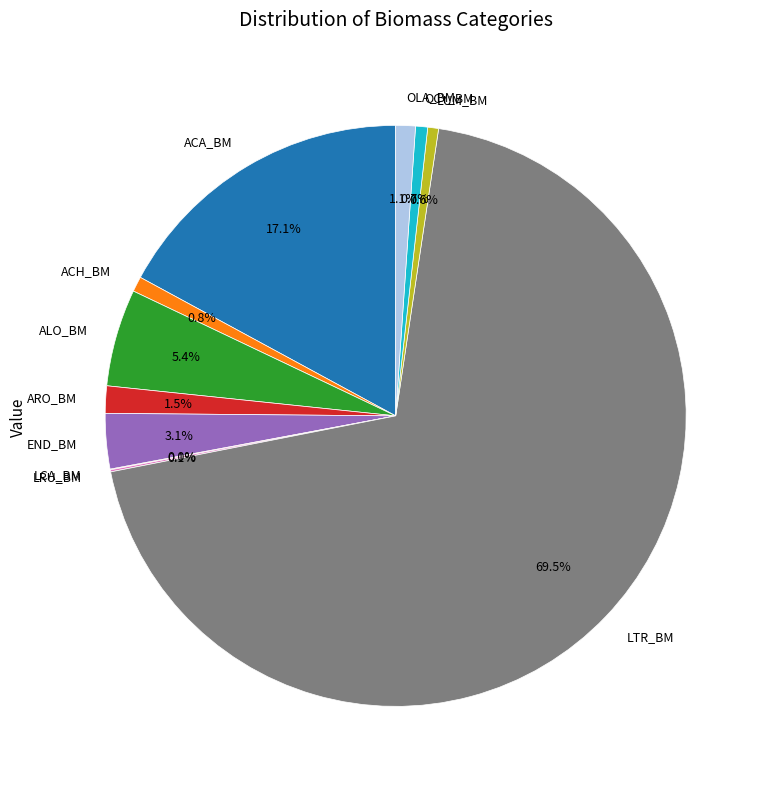

Which has a higher value, END_BM or ACA_BM?

ACA_BM